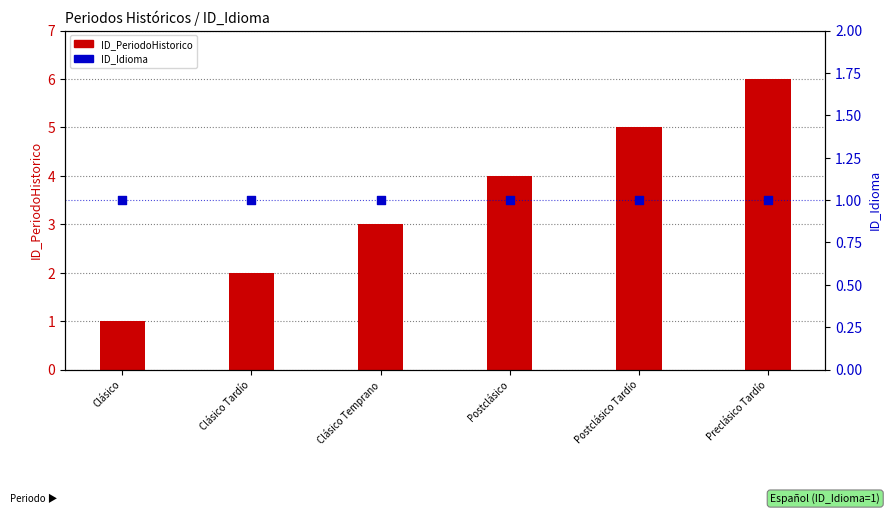

Which series reaches the minimum Y coordinate?

ID_PeriodoHistorico